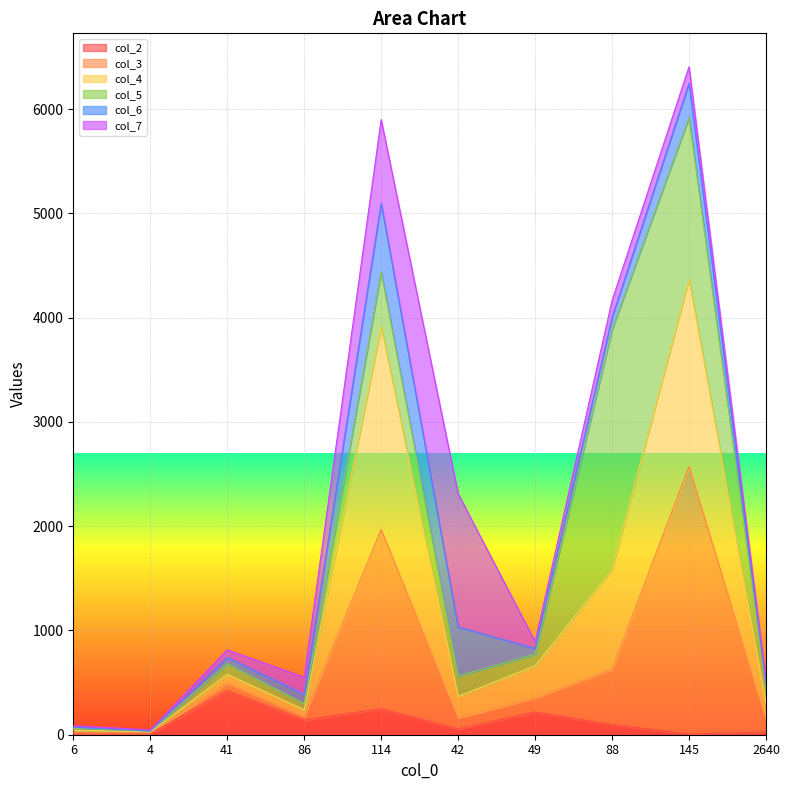

At which category does the chart reach its peak across all series?

145